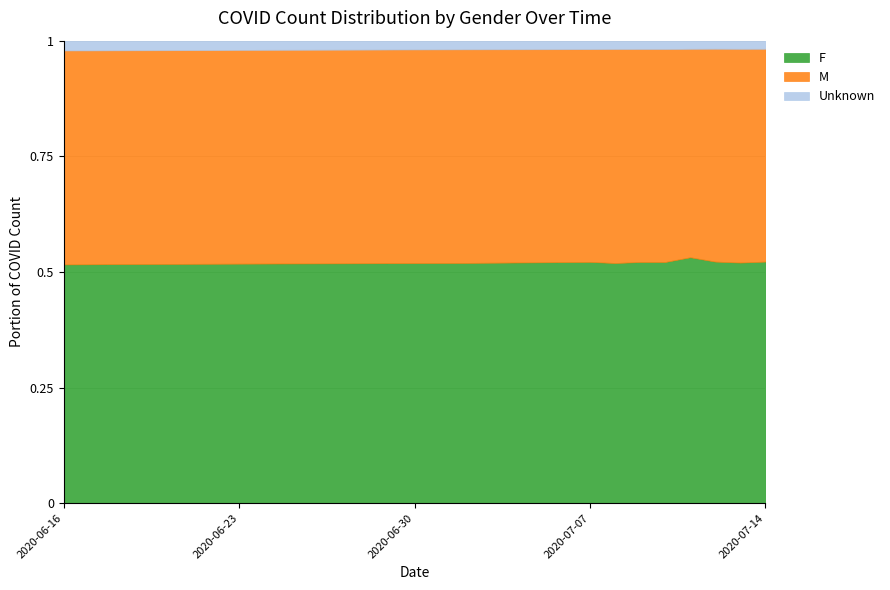

At 2020-06-22, list the series in order from largest to smallest.

F, M, Unknown